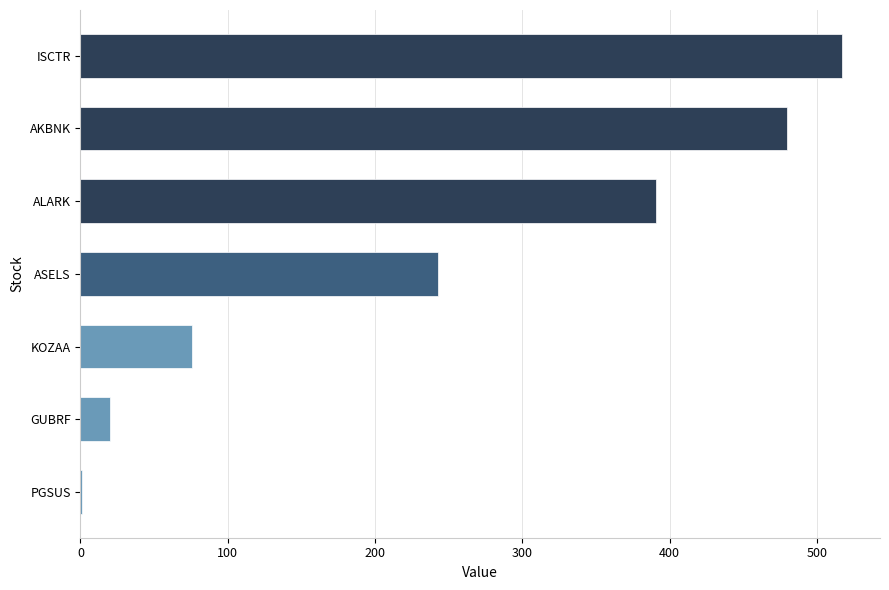

What is the sum of all values?

1728